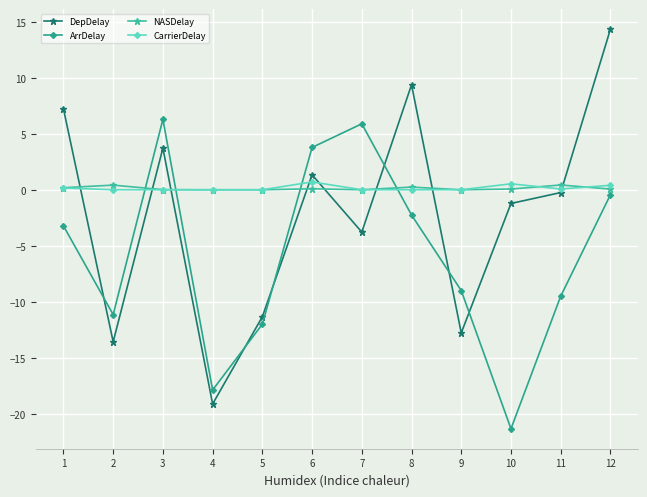

What is the spread (max minus min) of values at 7?

9.7